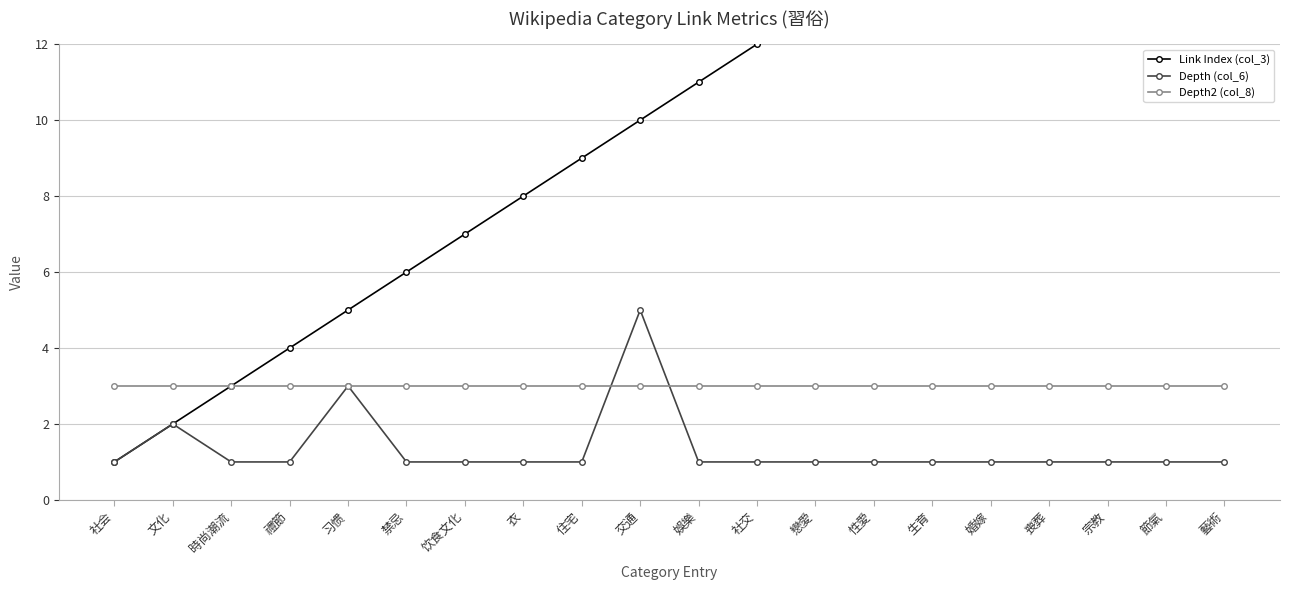

Which series has the largest range (max minus min)?

Link Index (col_3)